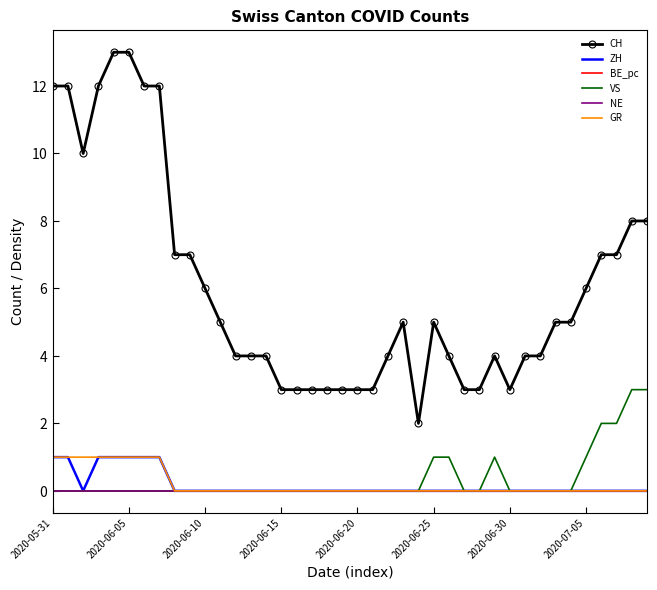

What are all the series names shown in the legend?

CH, ZH, BE_pc, VS, NE, GR